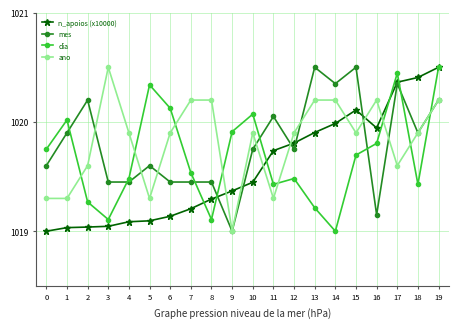

Which series ends up on top after the final intersection of ano and n_apoios (x10000)?

n_apoios (x10000)